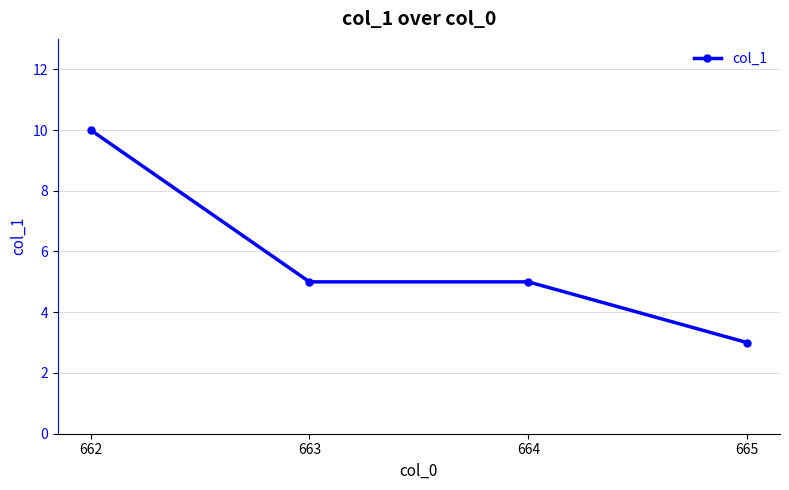

What is the ratio of the value at 662 to the value at 664?

2.0